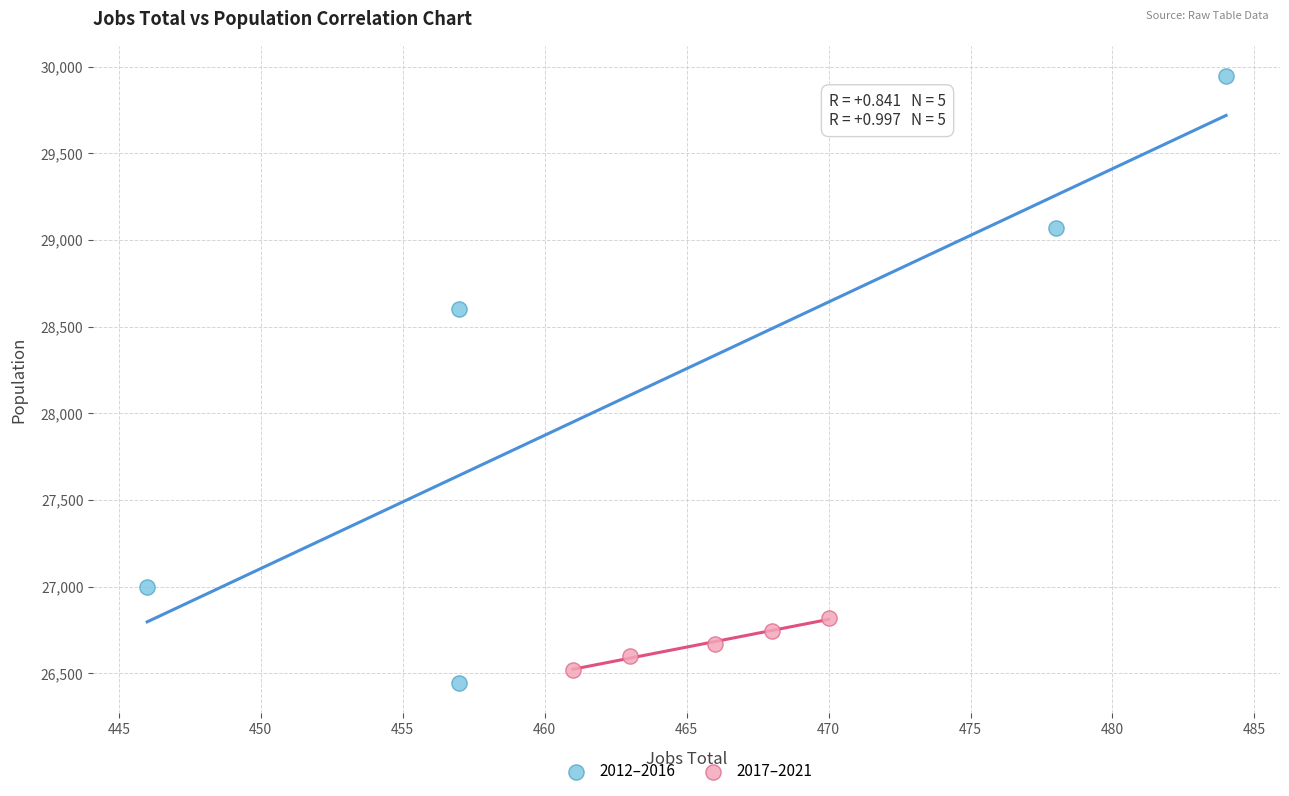

Which series reaches the maximum Y coordinate?

2012–2016